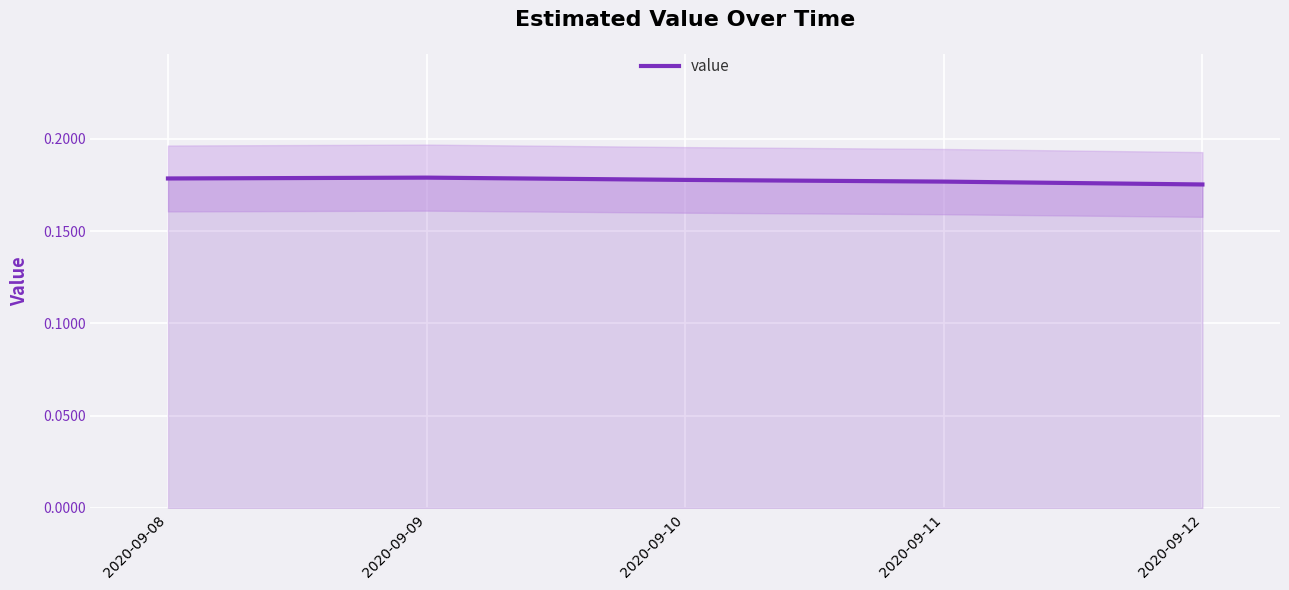

What is the greatest value displayed?

0.2